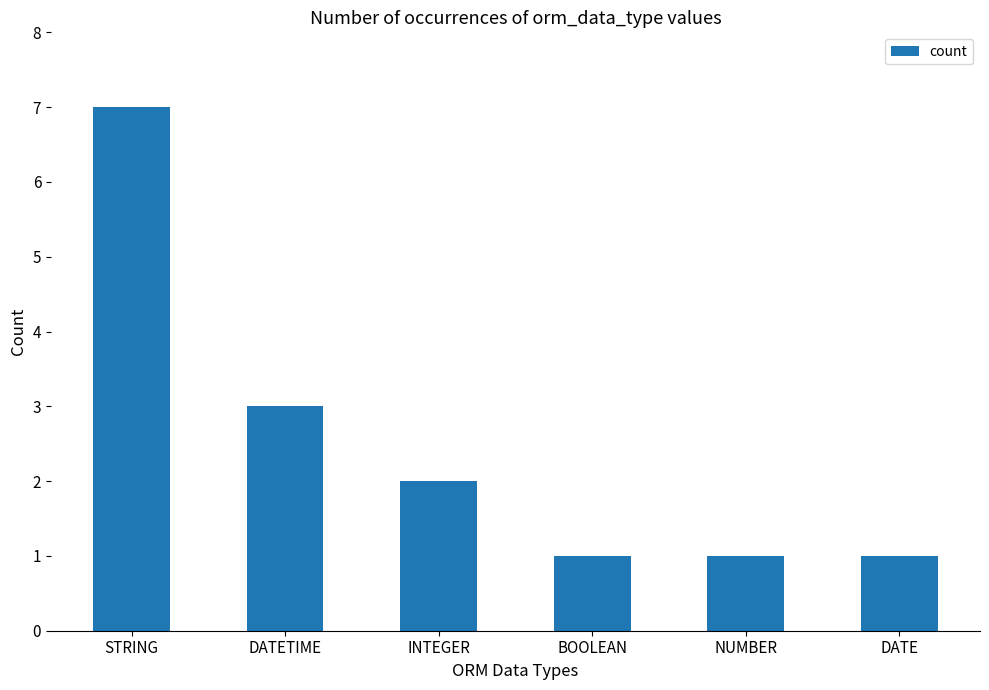

What is the change in value from INTEGER to NUMBER?

-1